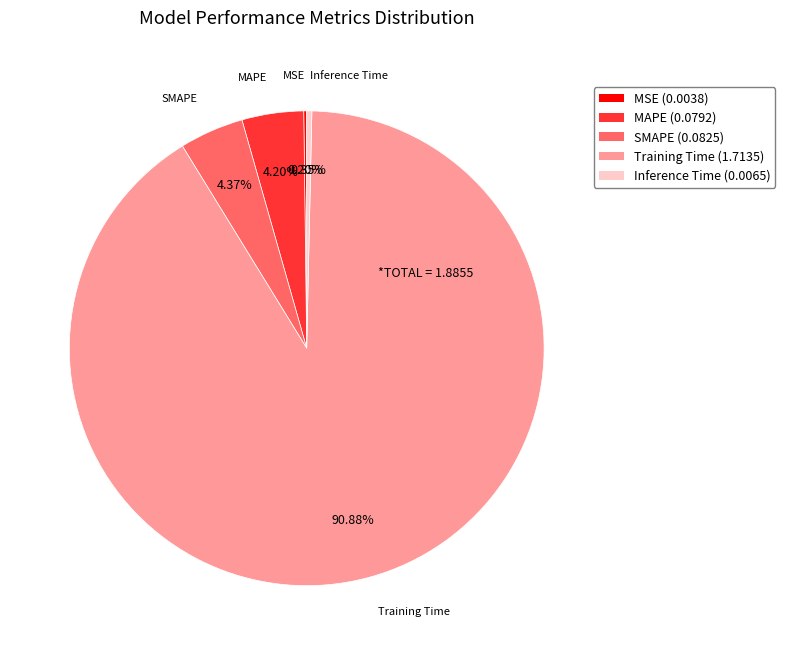

To the nearest percent, what is the average slice percentage?

20%